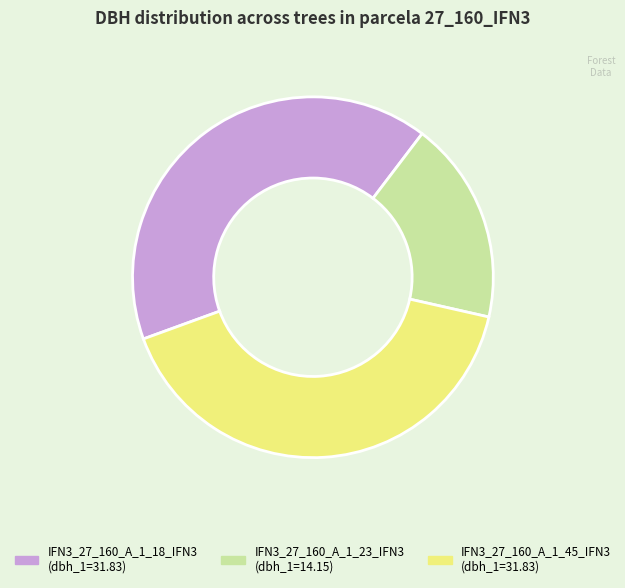

True or false: IFN3_27_160_A_1_45_IFN3 (dbh_1=31.83) accounts for 41% of the total.

True